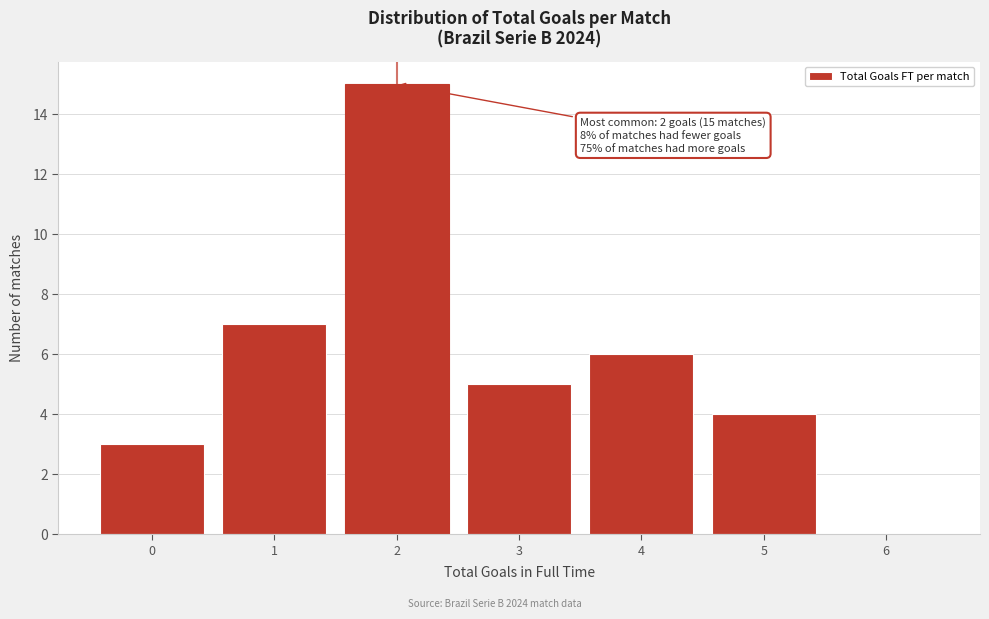

Over which range of the x-axis is the bar tallest?

1.5 to 2.5